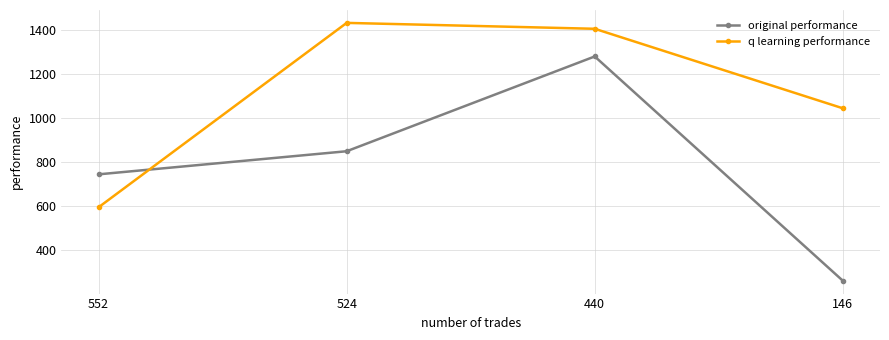

What is the difference between the maximum and minimum values in the original performance series?

1021.3